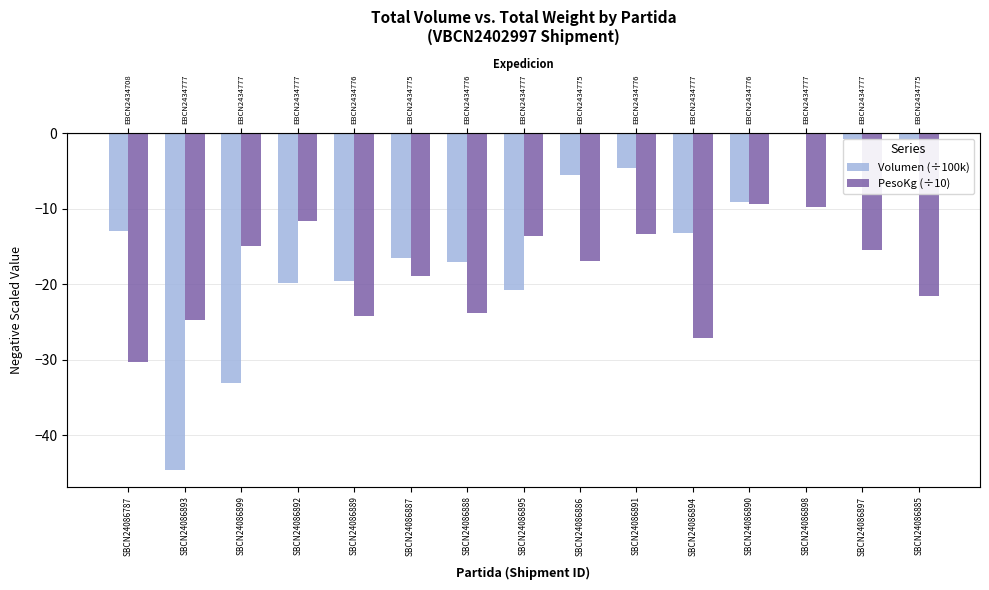

The PesoKg (÷10) series shows -37.0 at SBCN24086893. True or false?

False